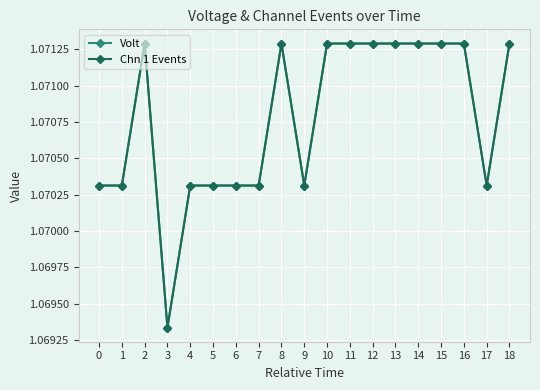

How many lines are shown in the chart?

2